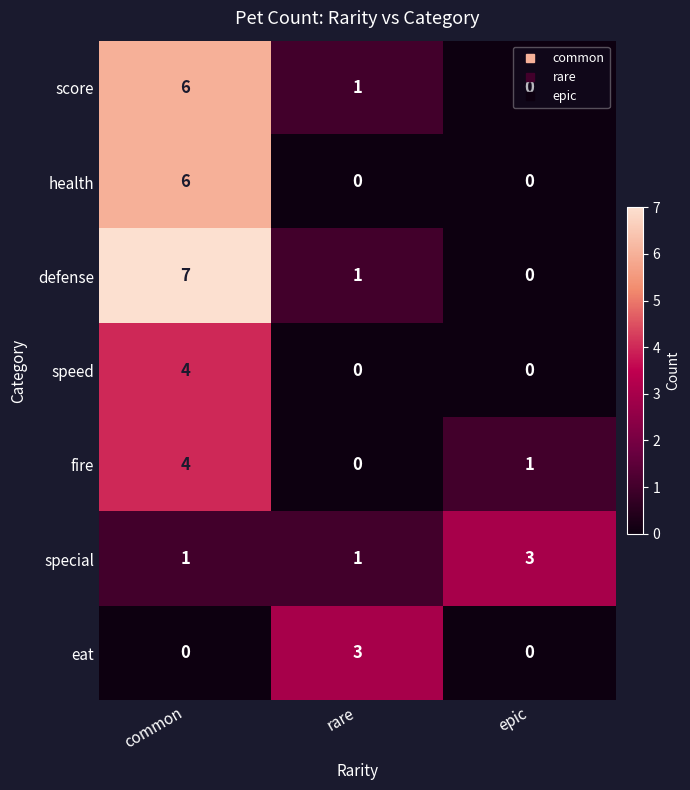

At which category does the chart reach its peak across all series?

common